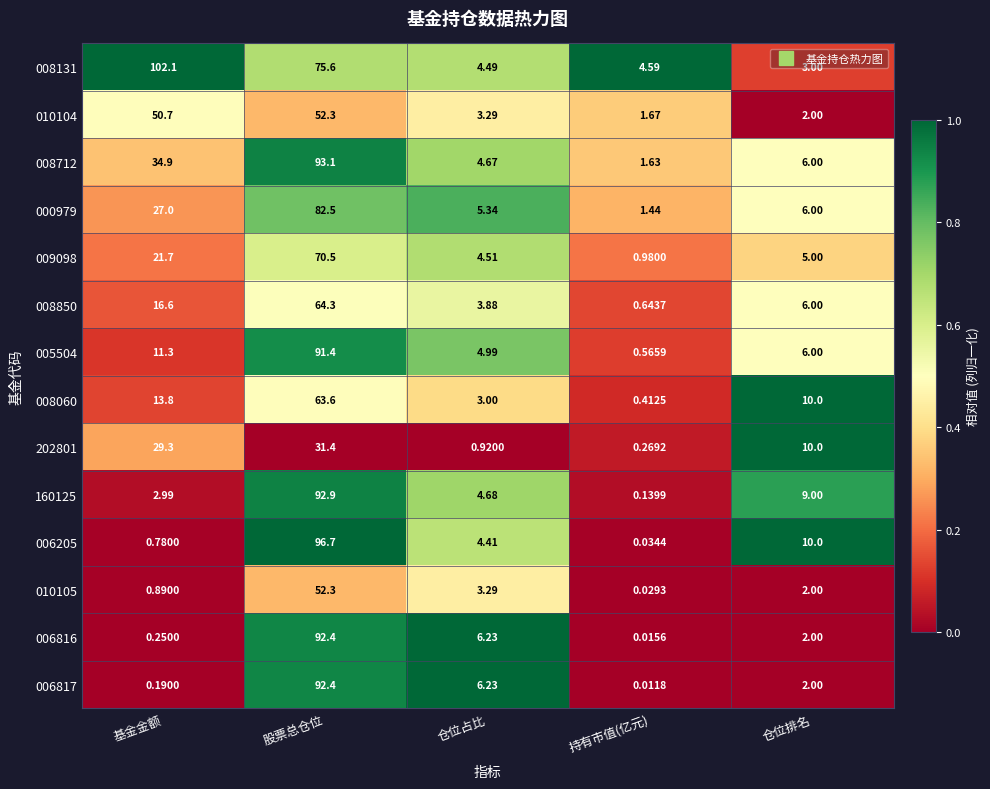

Where does the 160125 series first go above 4?

股票总仓位